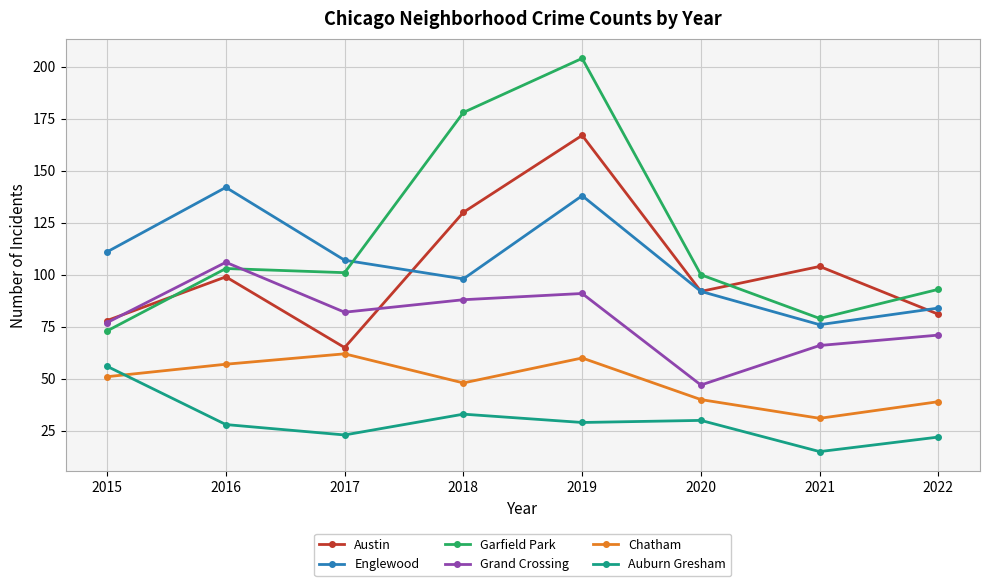

What is the value of the Englewood point at the 8th from the left?

84